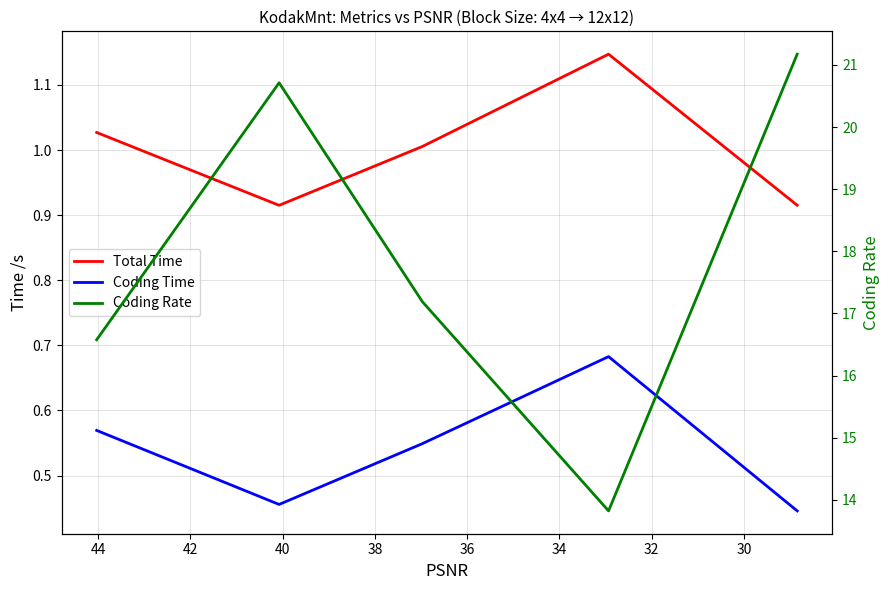

What is the greatest value displayed?

21.2